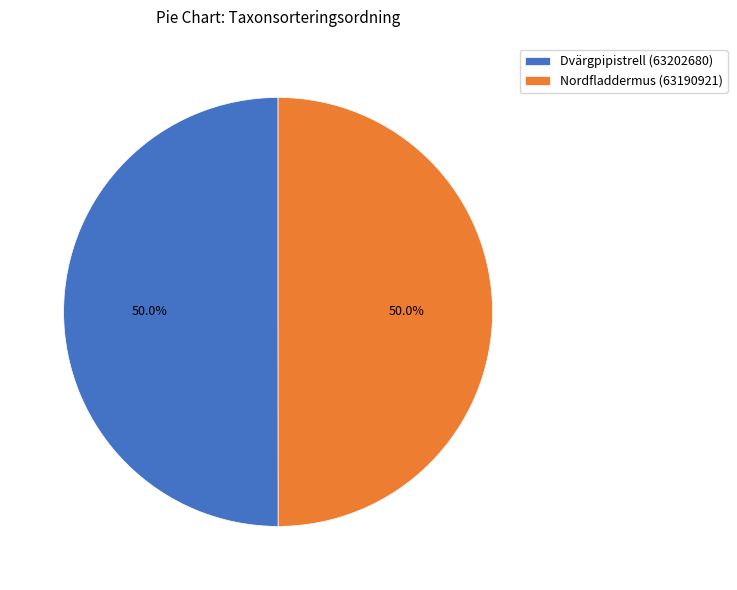

Approximately how many times larger is the value at Nordfladdermus (63190921) compared to Dvärgpipistrell (63202680)?

1.0